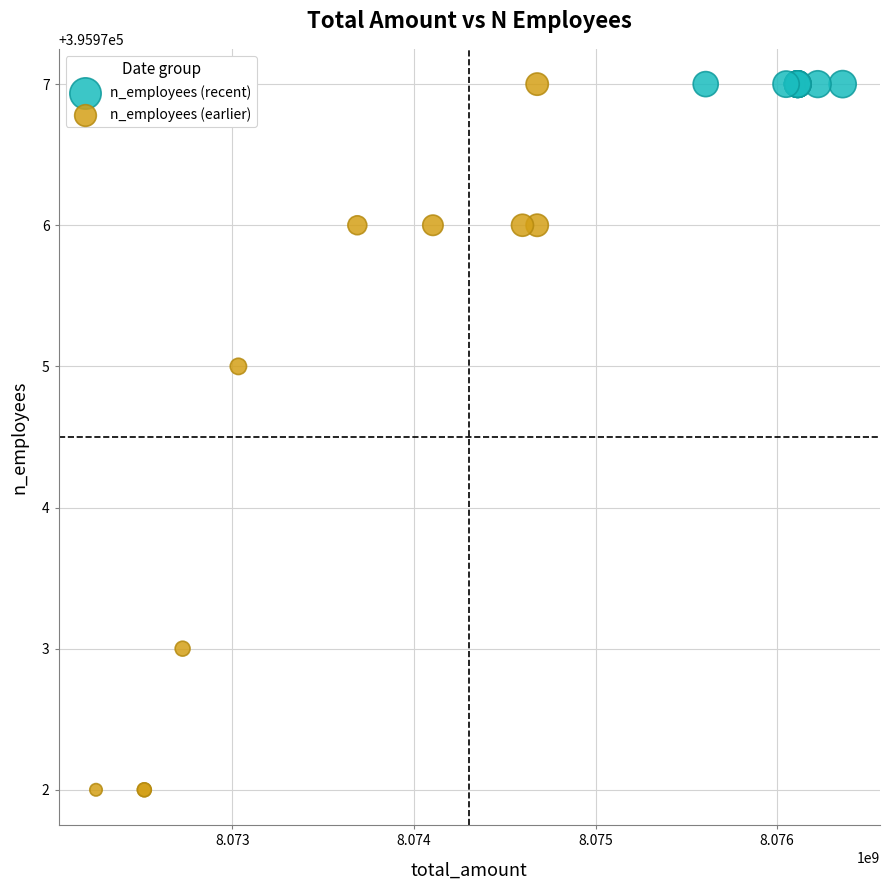

Which series reaches the minimum Y coordinate?

n_employees (earlier)